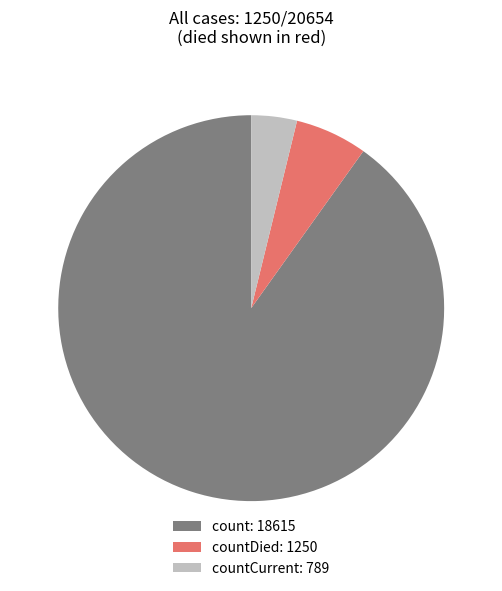

Rank the categories by value from highest to lowest.

count: 18615, countDied: 1250, countCurrent: 789